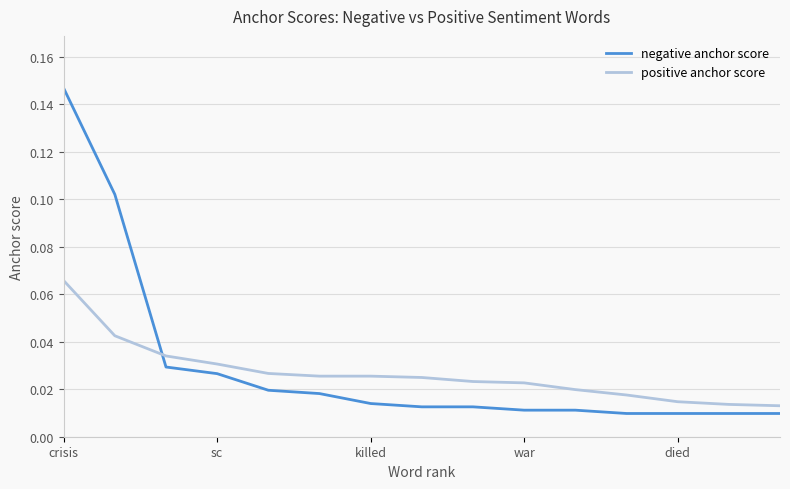

How many positive anchor score values are between 0 and 1?

15